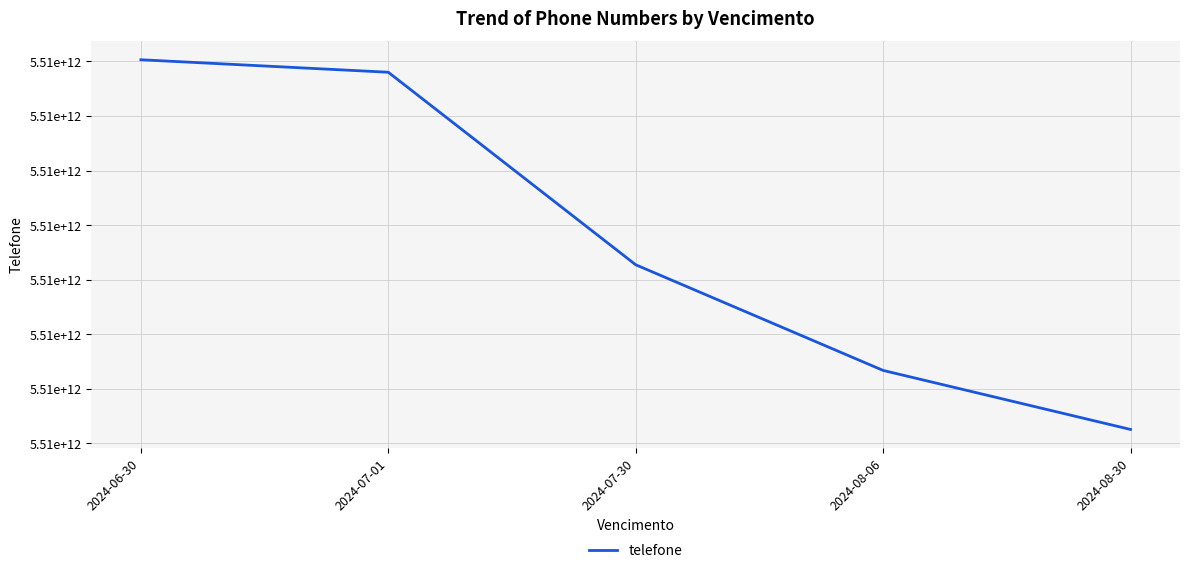

The value at 2024-06-30 is 7973098775089. True or false?

False